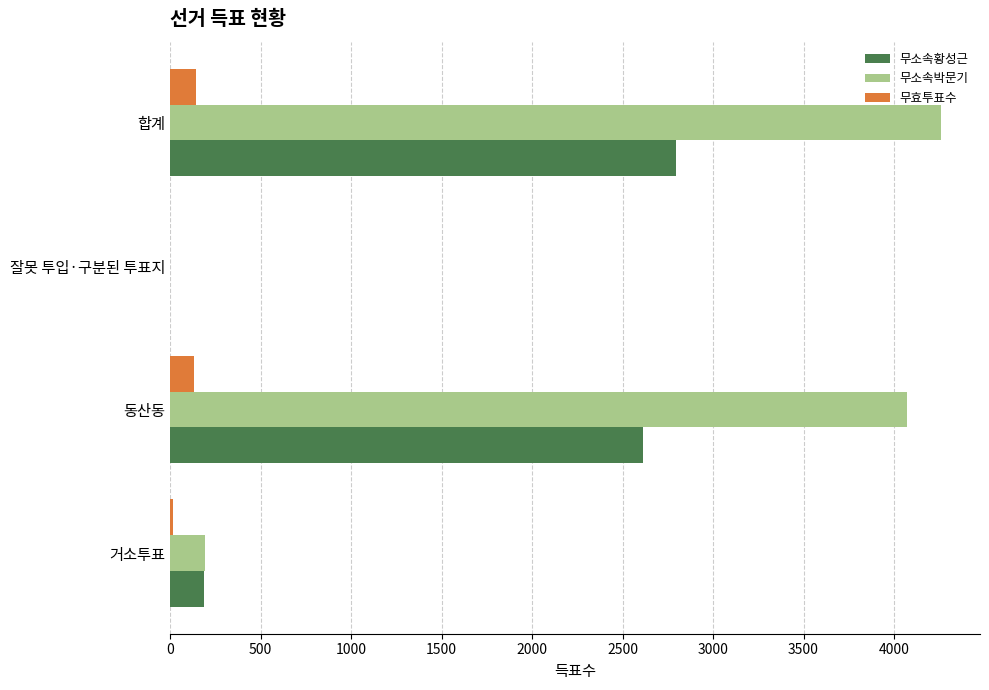

What is the sum of all 무효투표수 values?

290